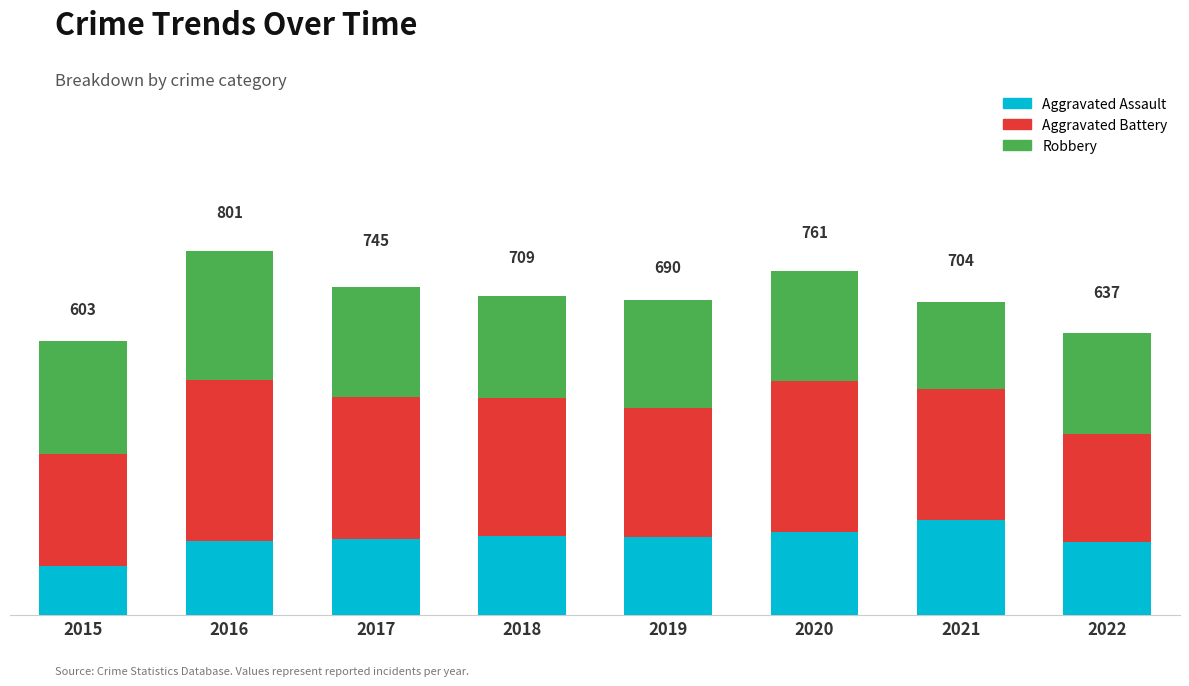

Does the chart contain any negative values?

No